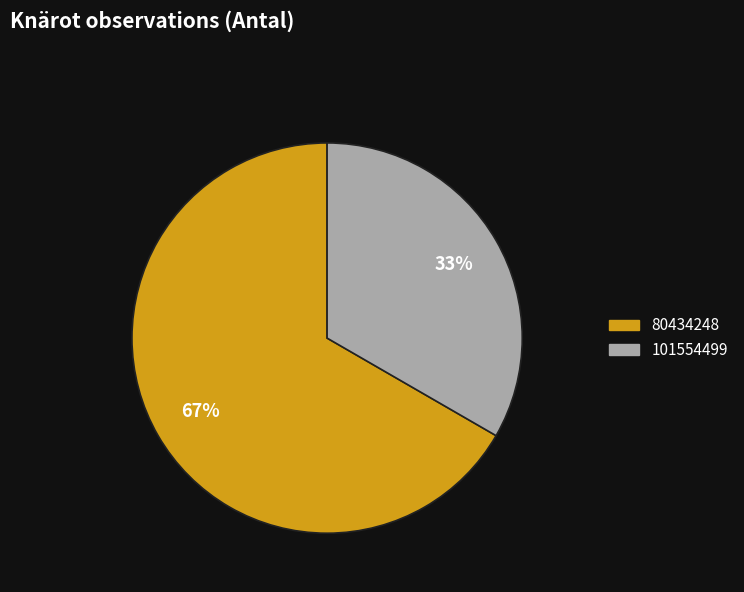

How many slices are in this pie chart?

2